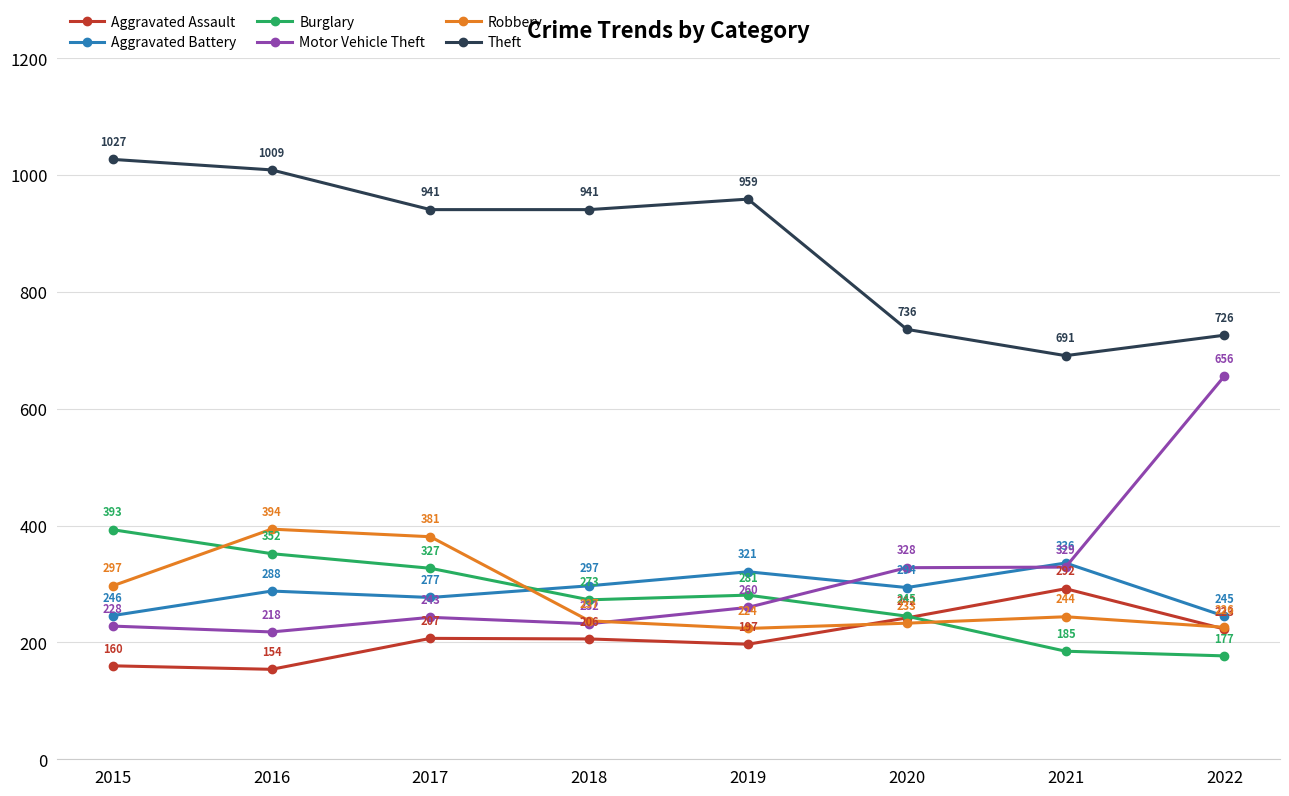

Which series changed the most between 2015 and 2018?

Burglary